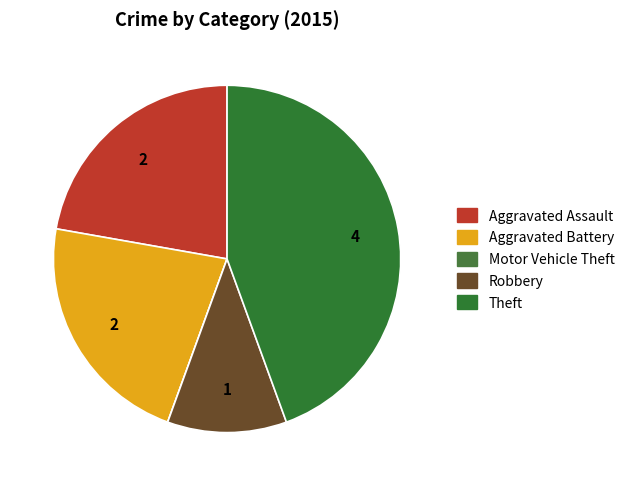

To the nearest percent, what percentage of the pie is Theft?

44%